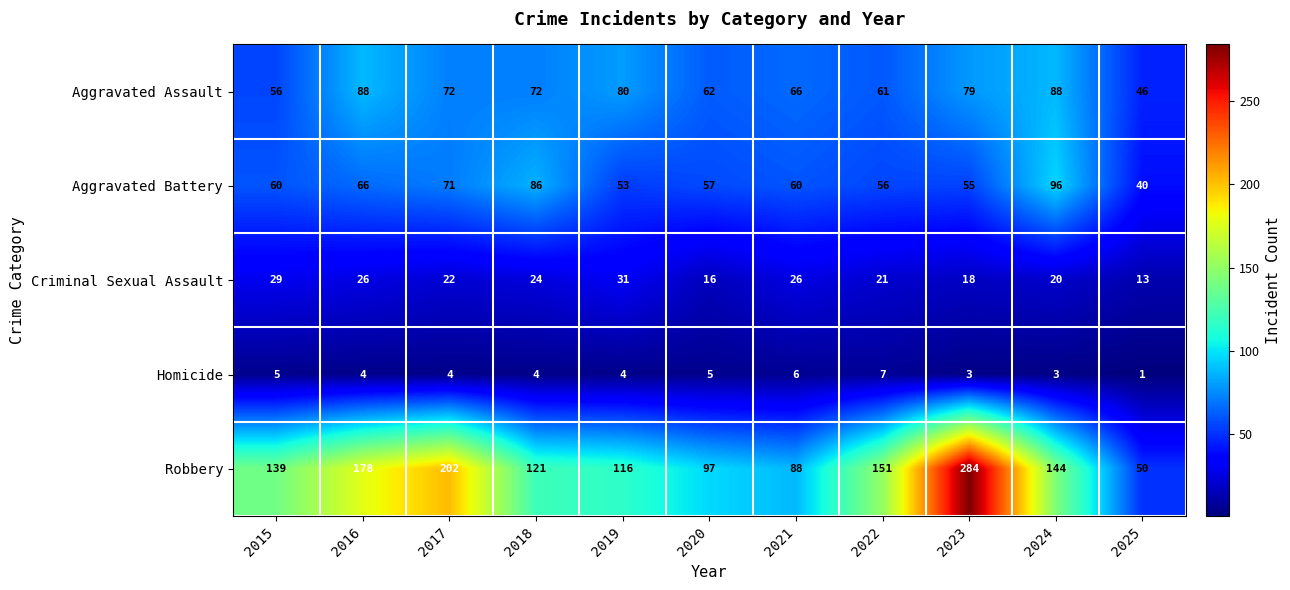

Which series has the largest total across all categories?

Robbery